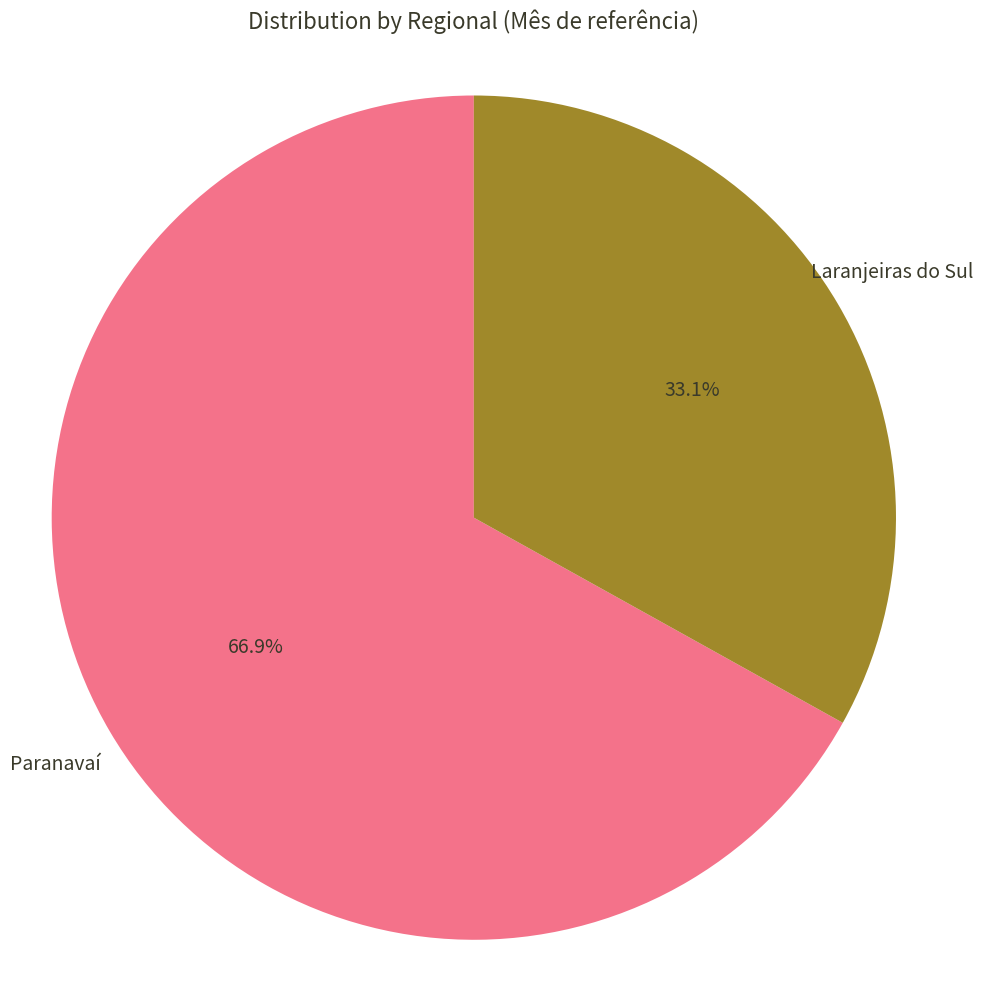

Count the number of slices in the pie.

2